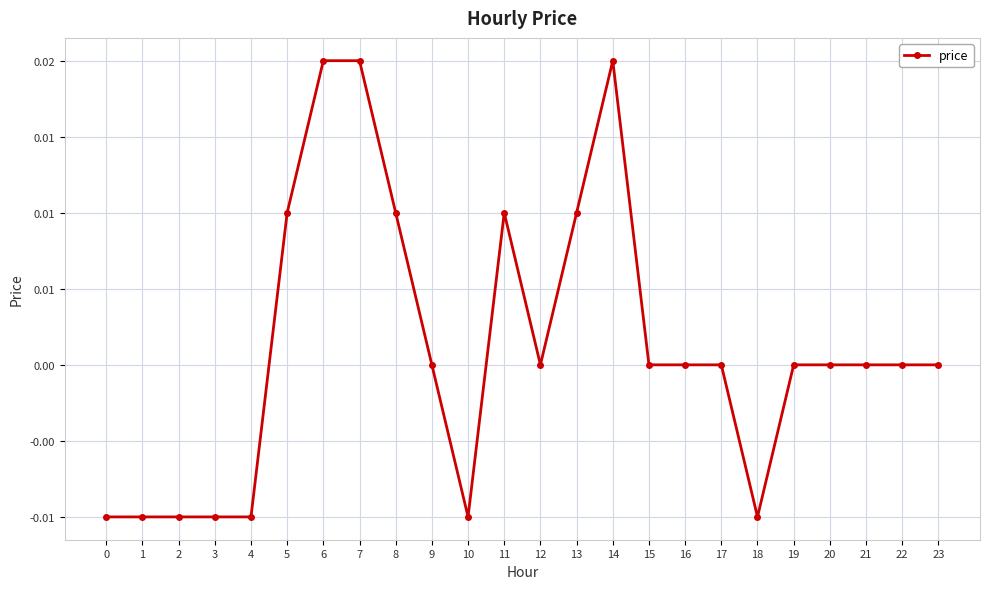

Where is the data nearest to the value 0?

9